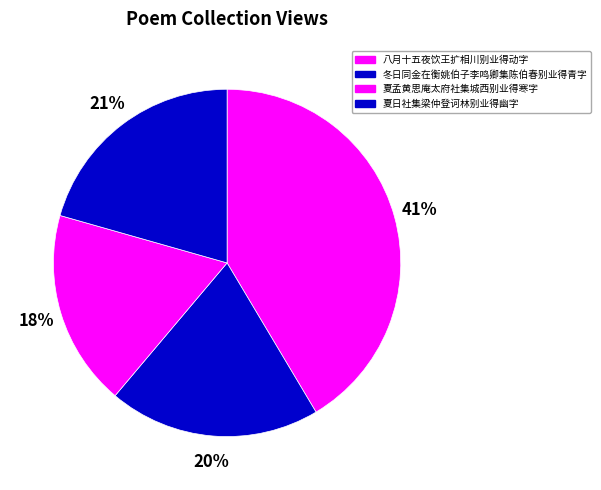

Count the number of slices in the pie.

4